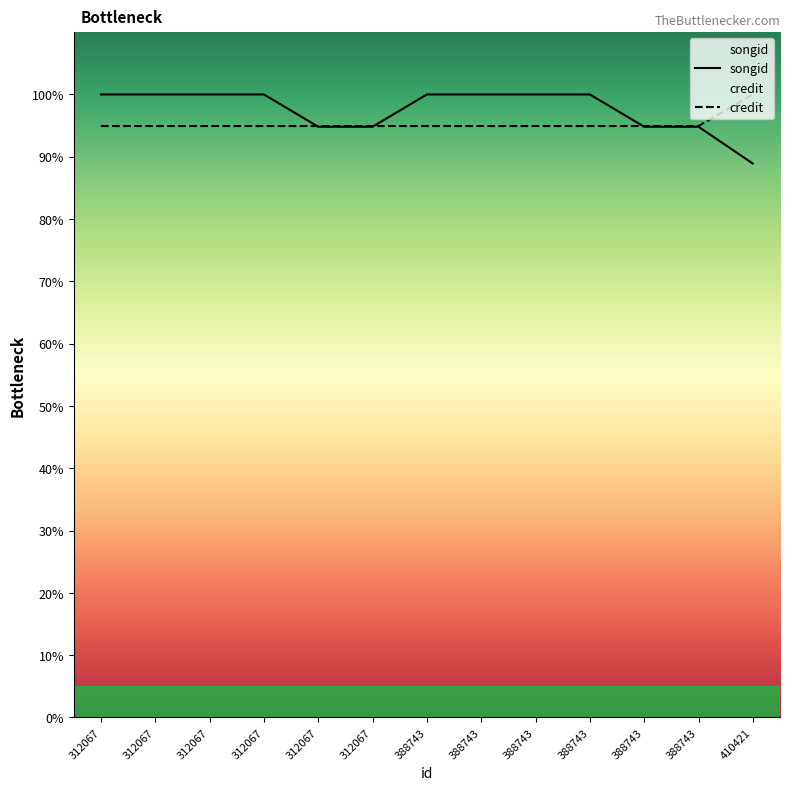

Between 312067 and 388743, which series saw the biggest shift?

songid